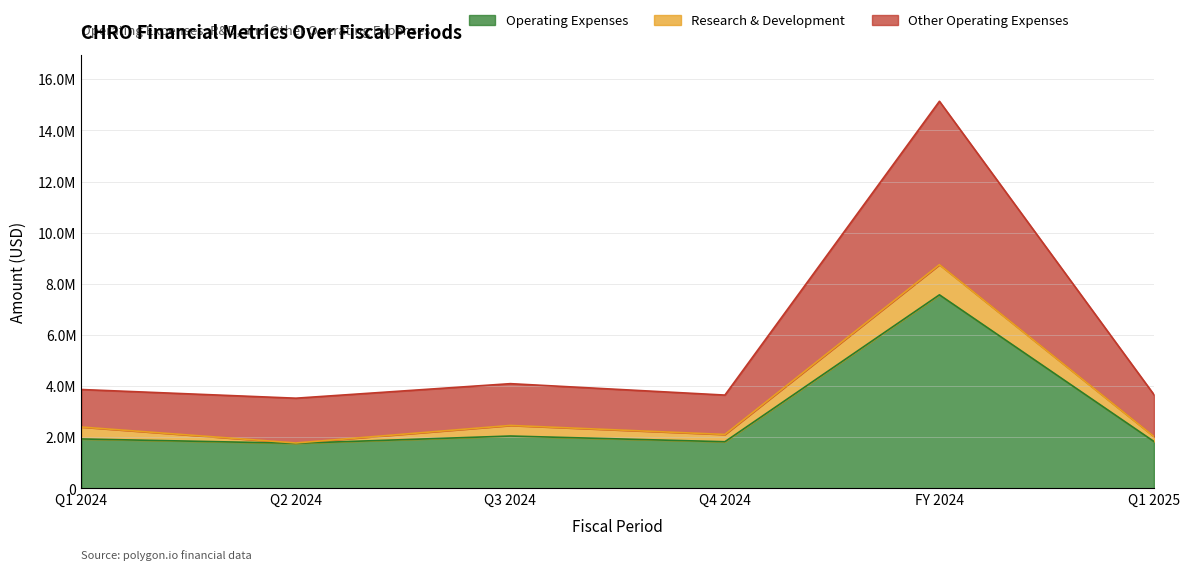

What is the difference between the maximum and minimum values in the Other Operating Expenses series?

4924637